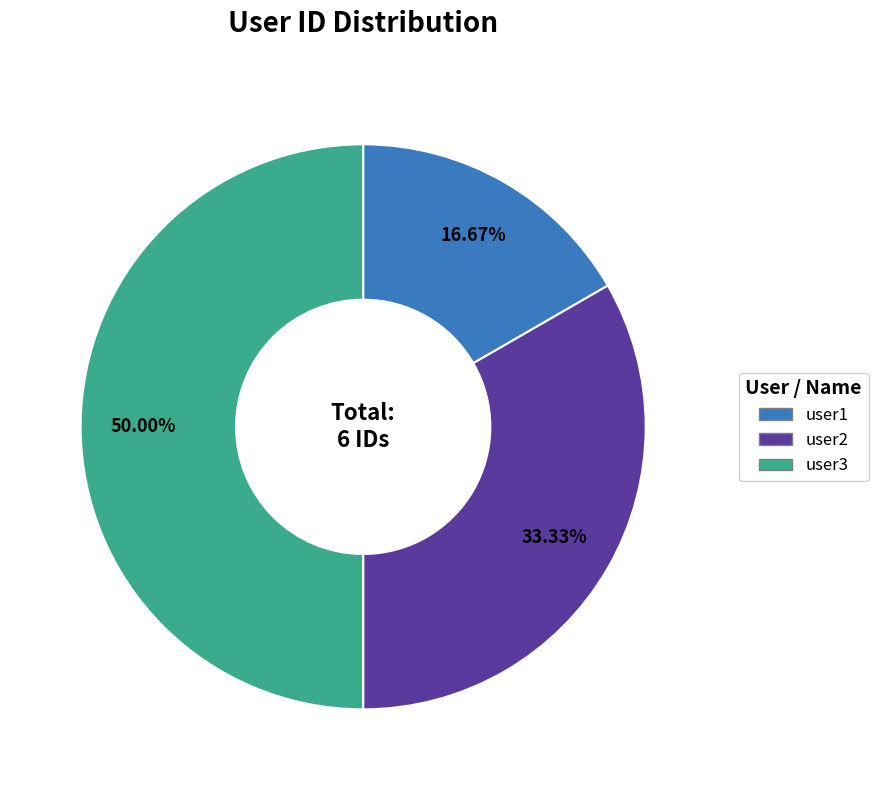

To the nearest percent, what portion does user1 represent?

17%